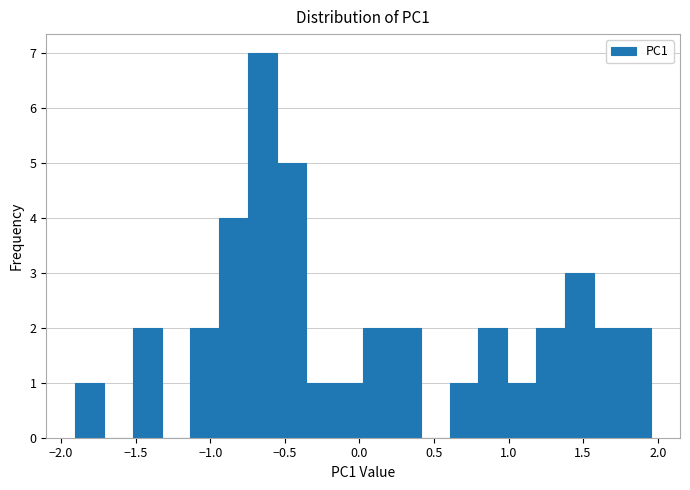

Read against the x-axis, roughly where is the centre of the tallest bar?

-0.65